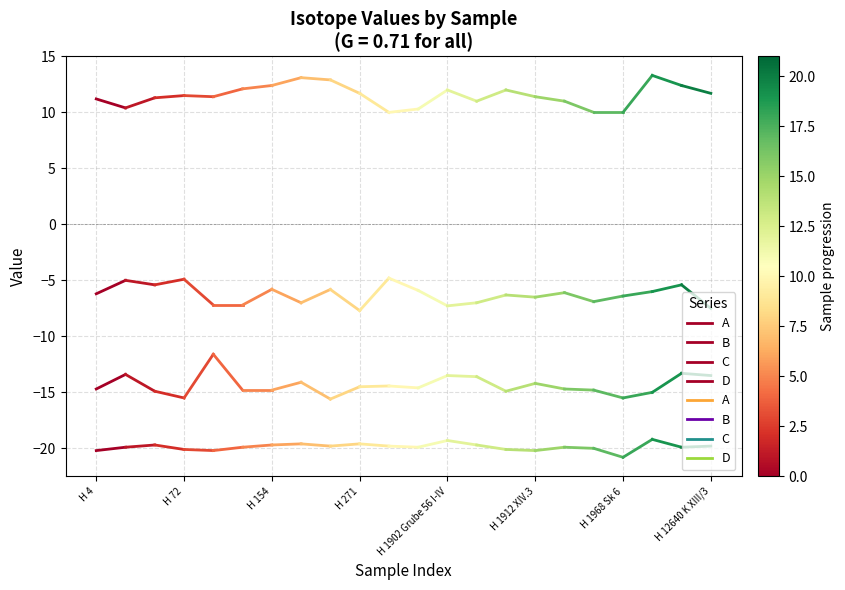

List the series in order of their overall mean, highest first.

B, D, C, A